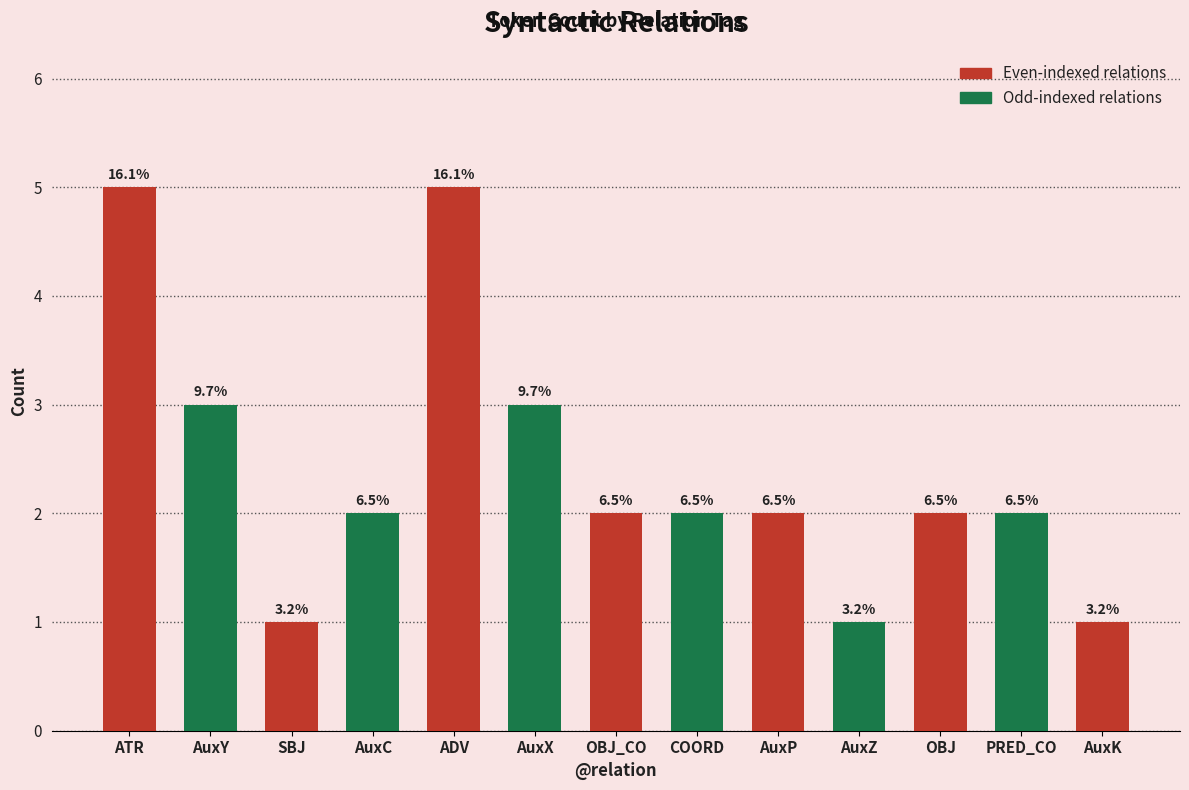

Count the values in the range 2 to 3.

8